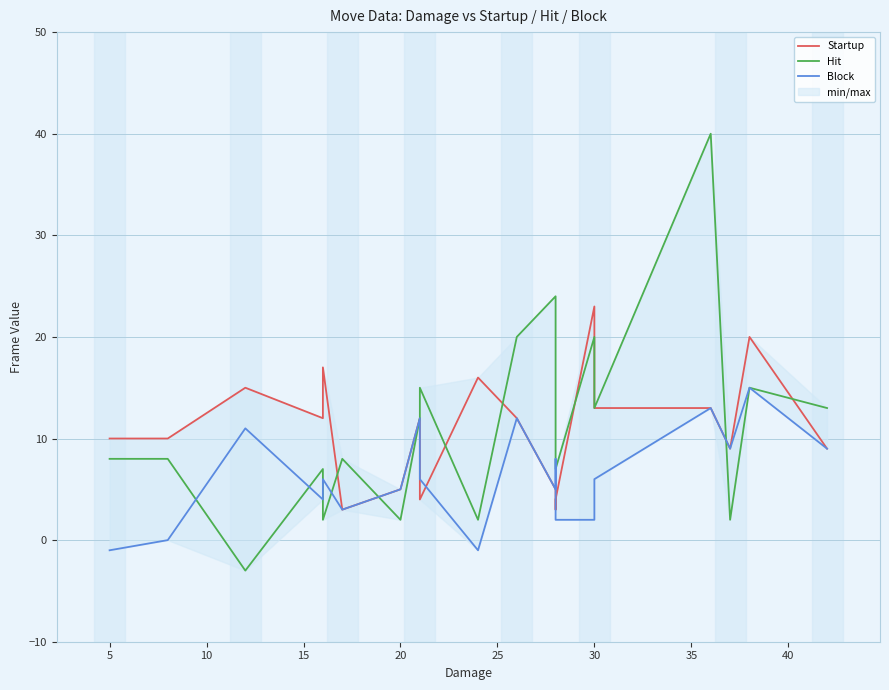

Which series changed the most between 0 and 35?

Block